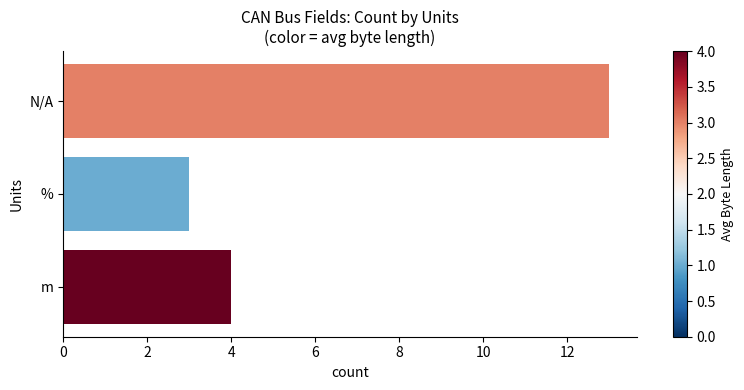

At which label is the value closest to 8?

m